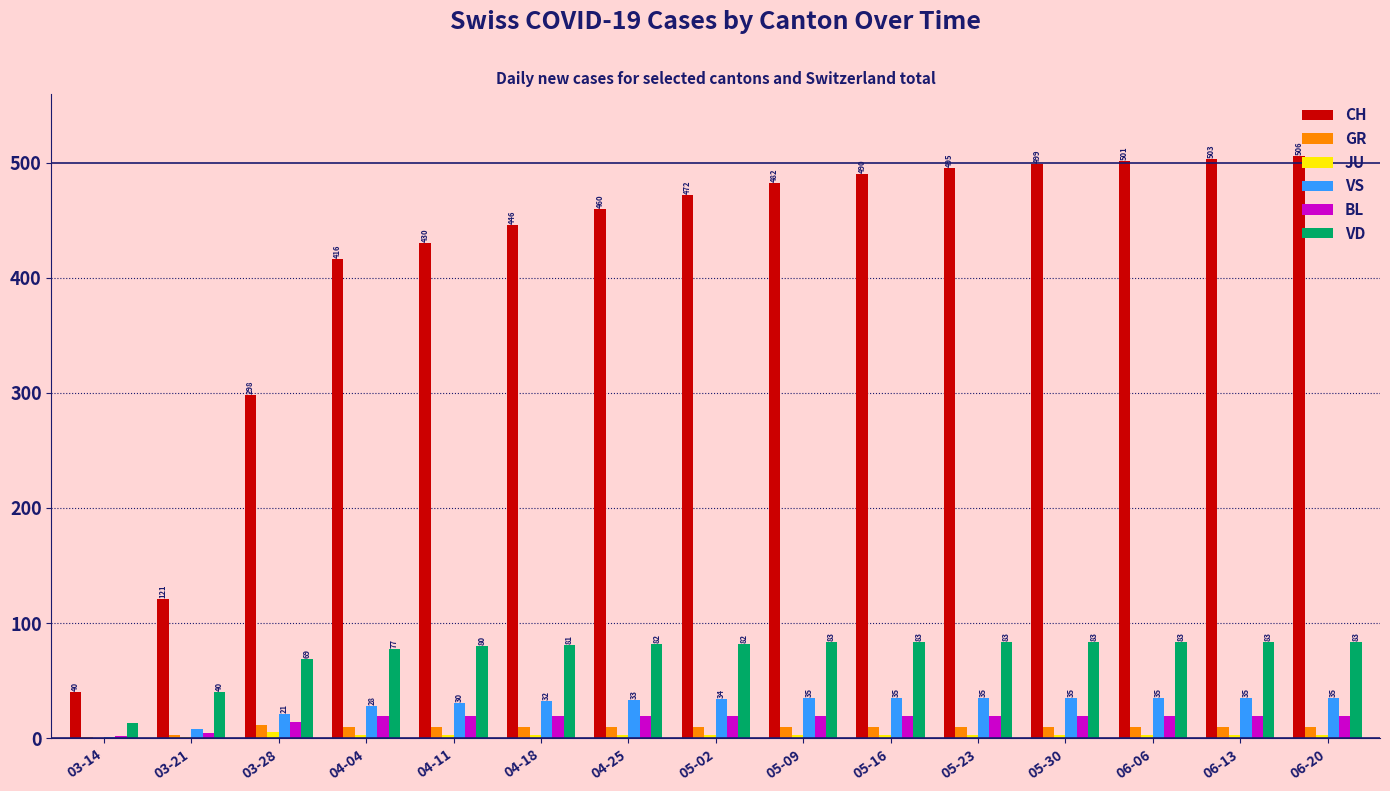

How many data points does each series have?

15